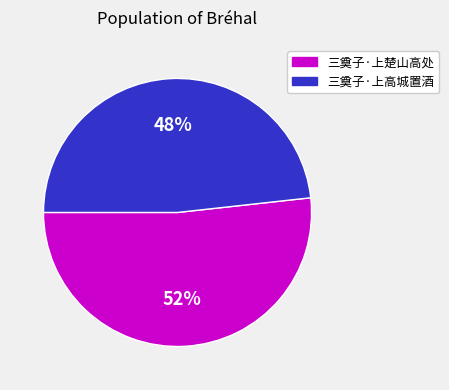

Does any single category account for the majority?

Yes